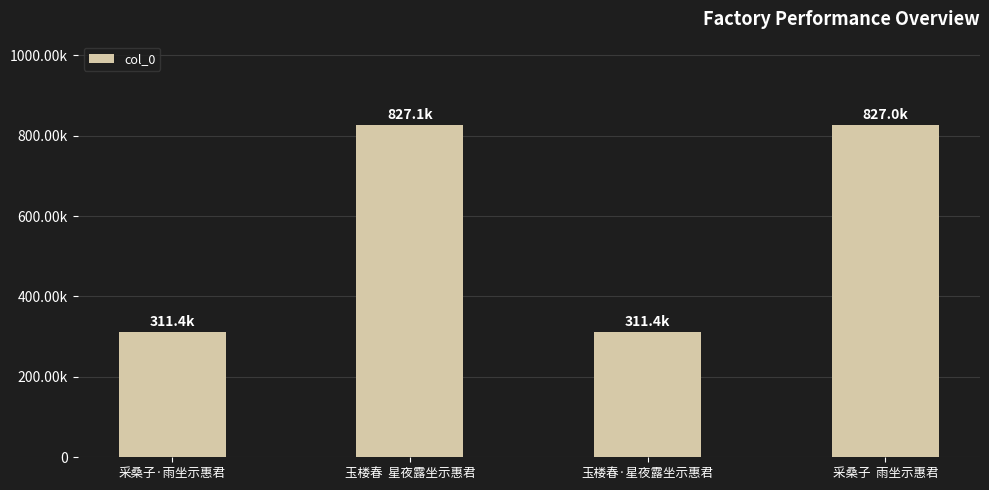

Are the bars horizontal?

No